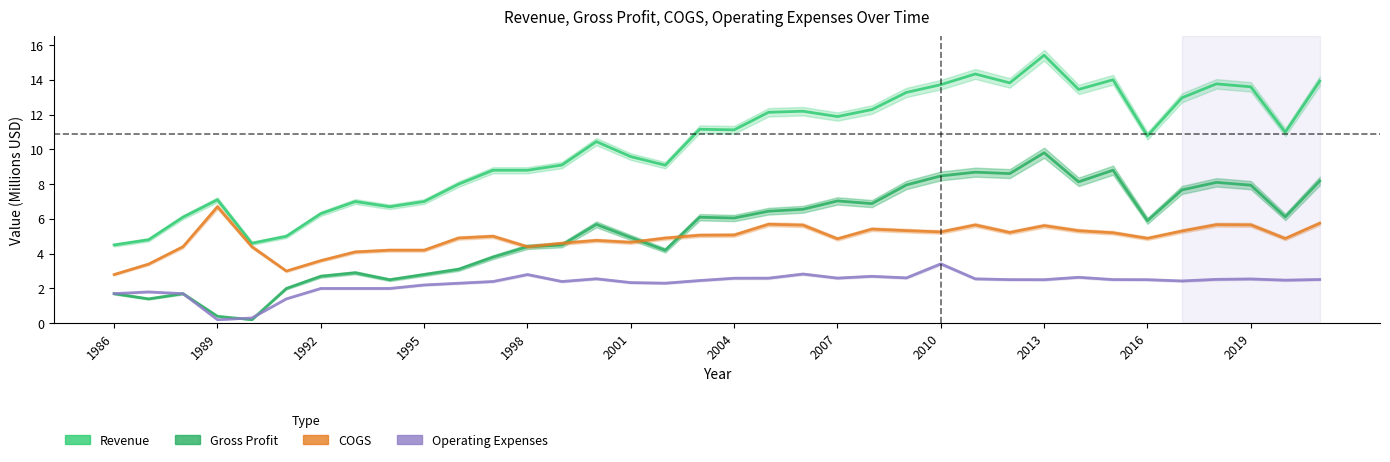

In Gross Profit, how many points are higher than both neighbors (excluding endpoints)?

9